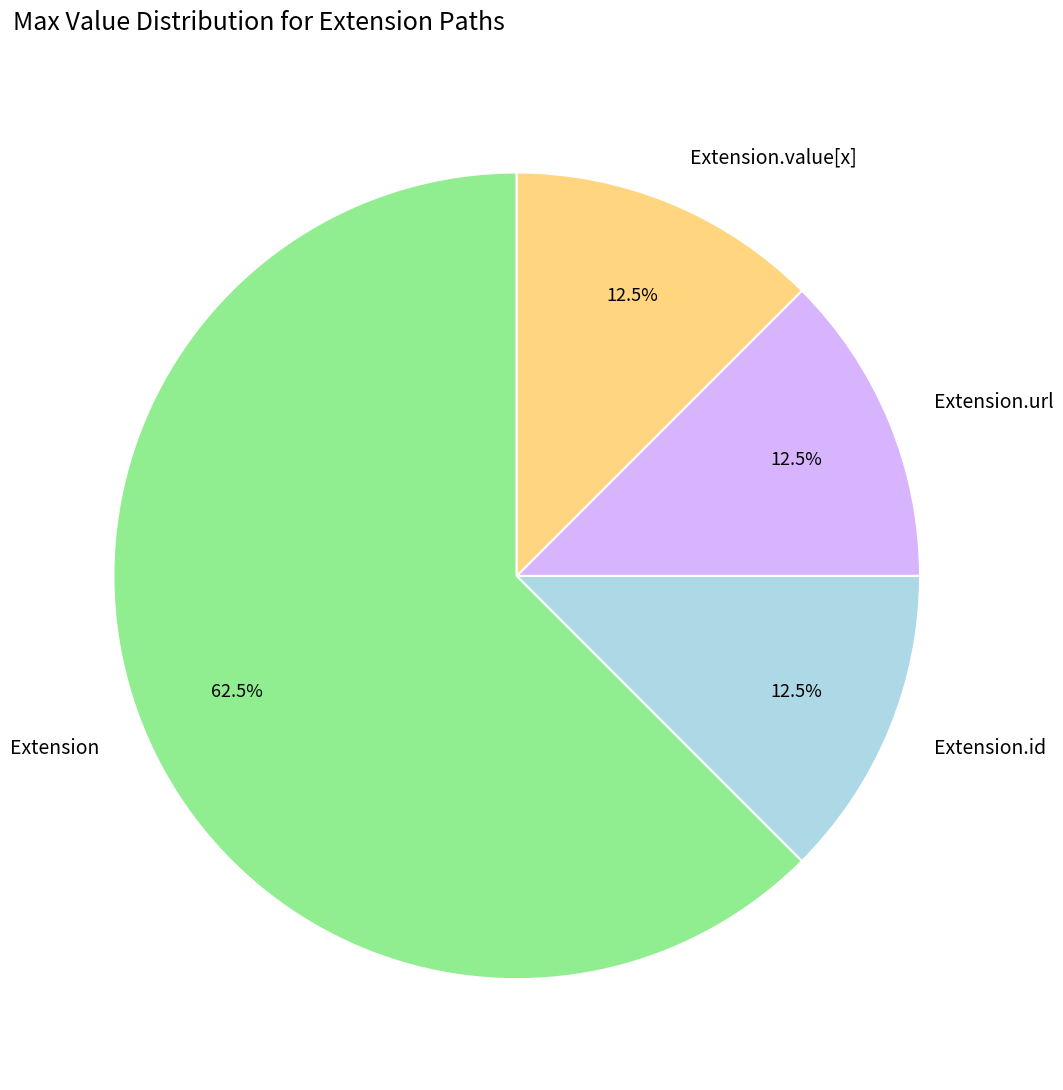

Which category has the biggest portion of the pie?

Extension